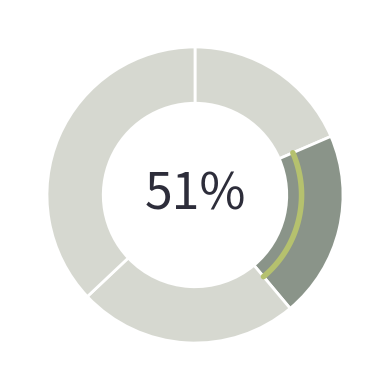

What percentage is the 3 slice, to the nearest percent?

24%